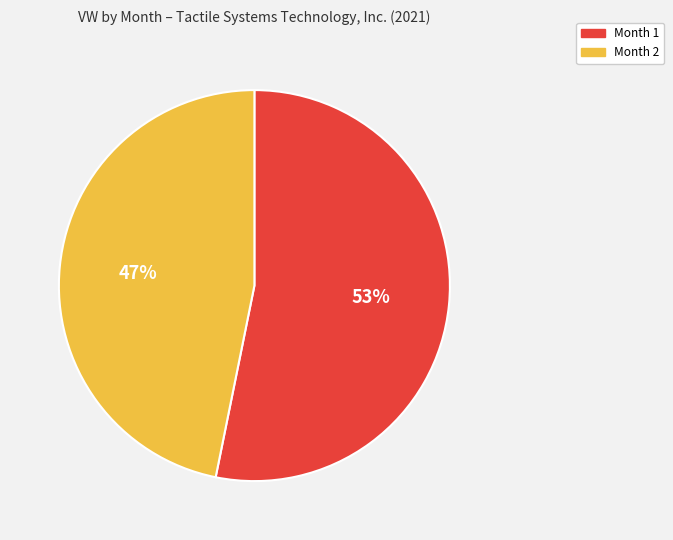

Which slice represents more than half of the pie?

Month 1